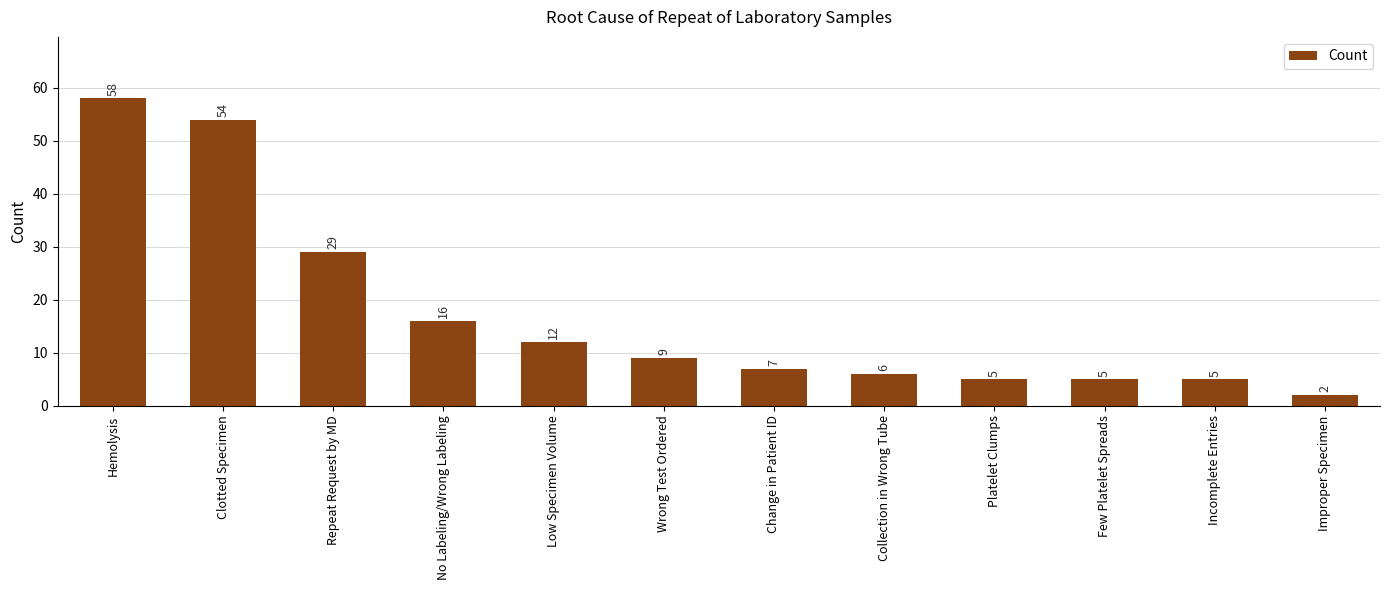

The value at Repeat Request by MD is 44. True or false?

False